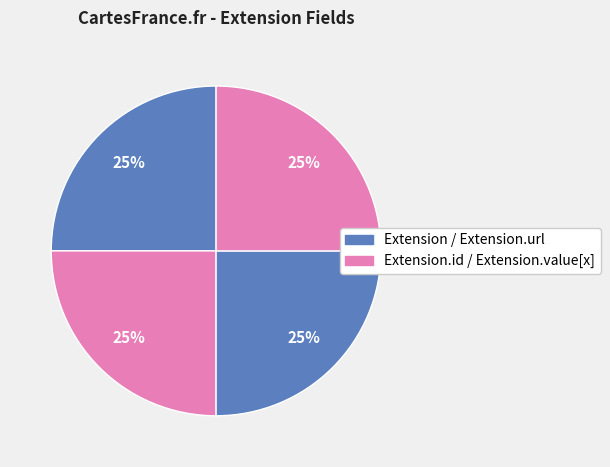

How many slices are in this pie chart?

4